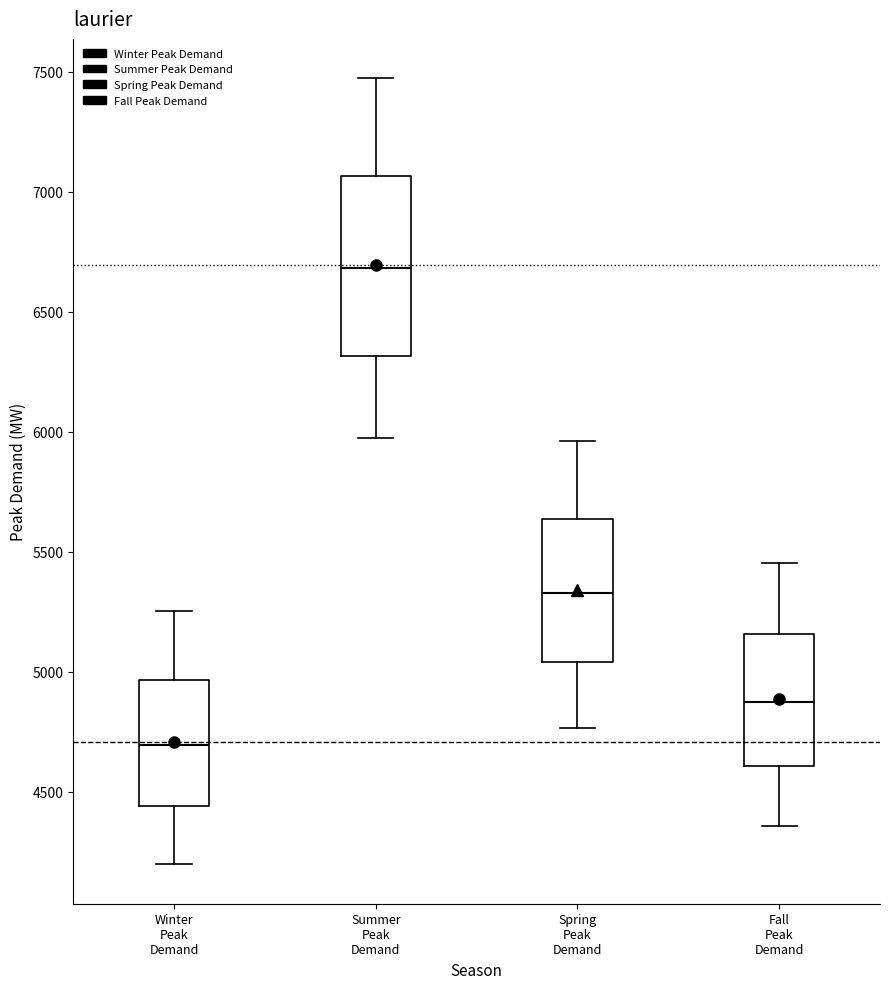

Where does the upper whisker of the box for Fall Peak Demand end on the y-axis? The values are not printed on the chart, so give them approximately, as read against the axis.

5450